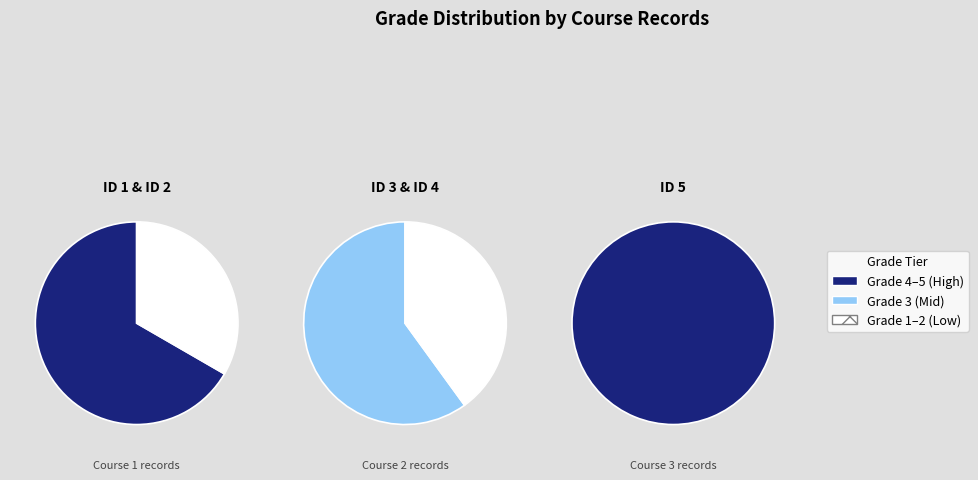

How many segments does this pie chart have?

5